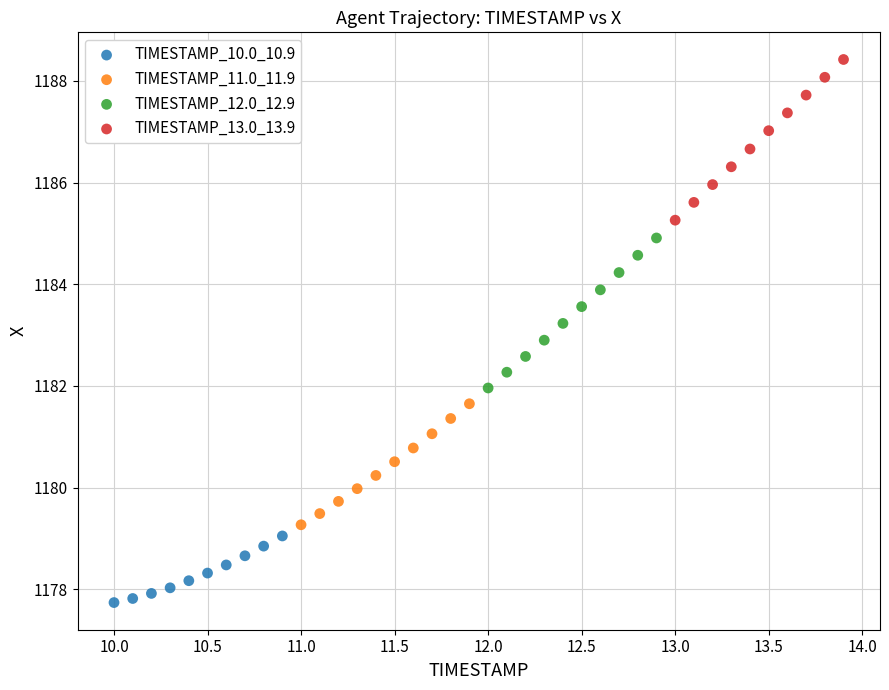

Which series reaches the maximum Y coordinate?

TIMESTAMP_13.0_13.9